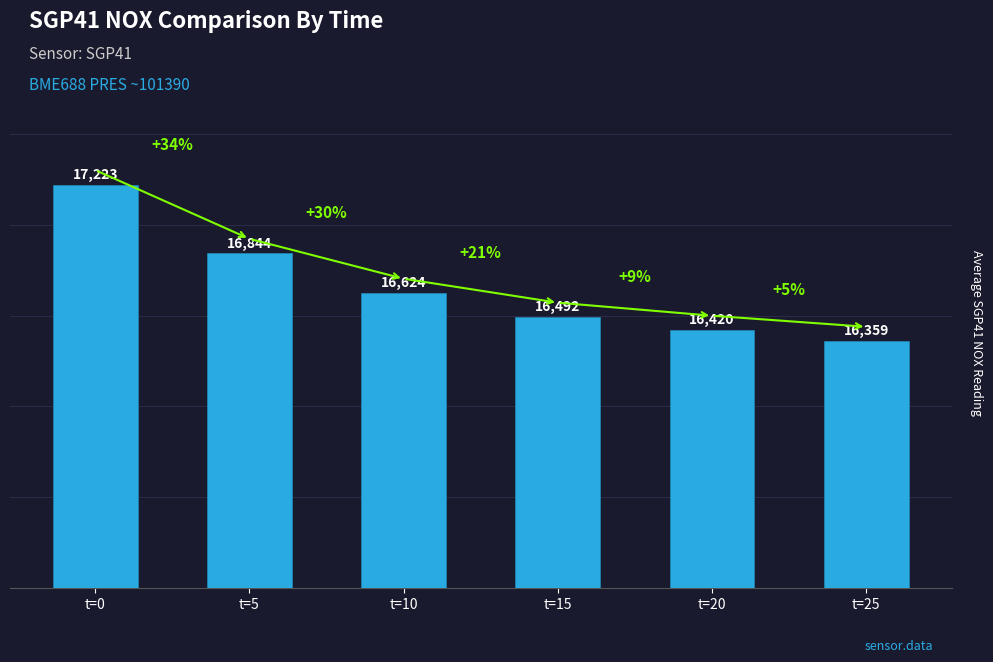

What is the sum of all values?

99962